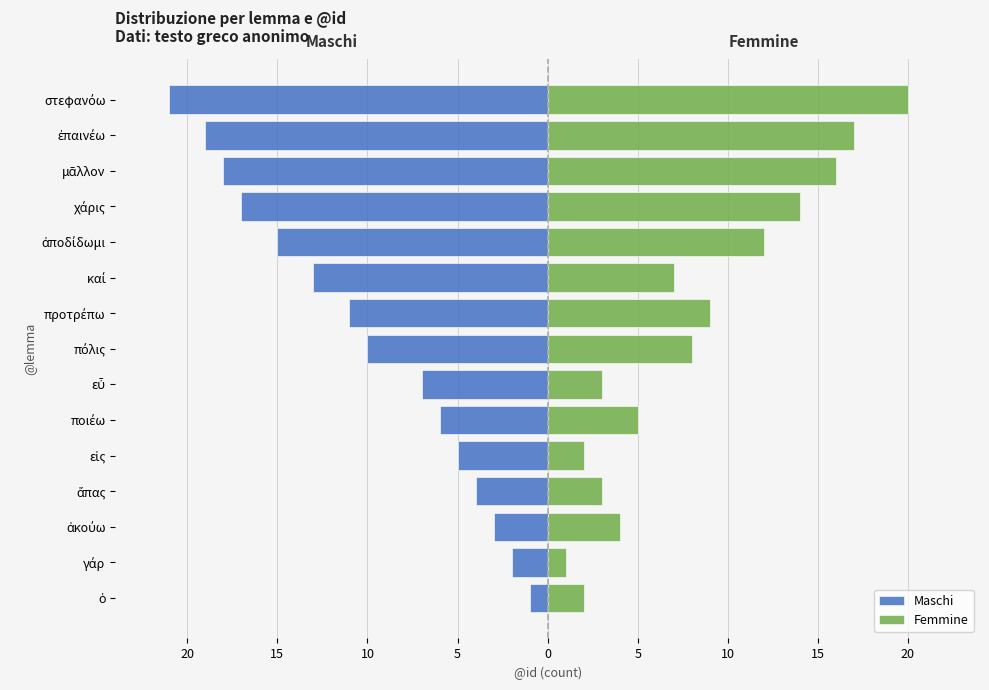

Which has a higher value, ποιέω or ἅπας?

ἅπας